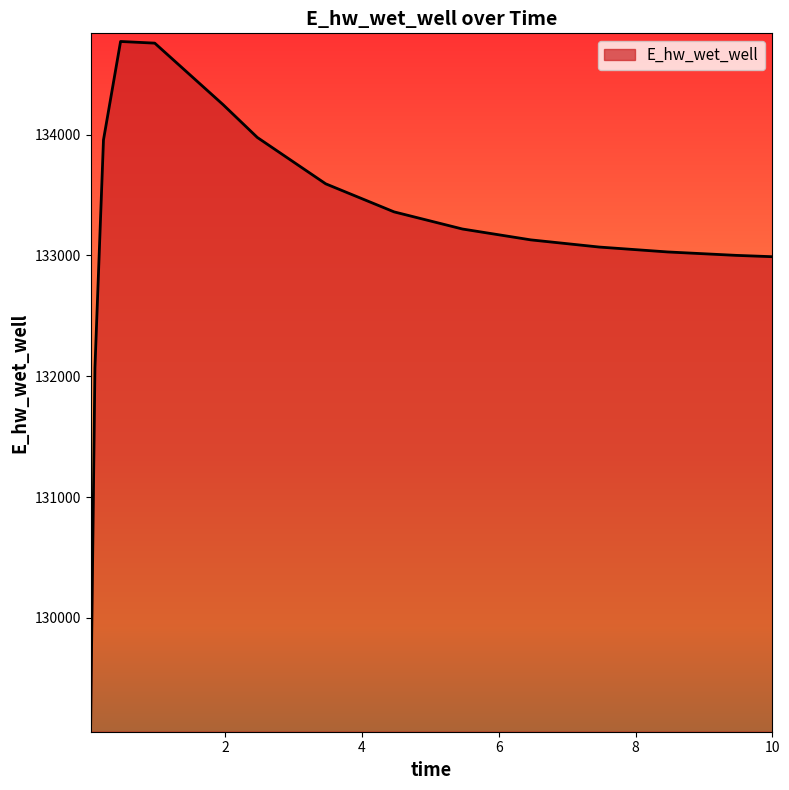

What is the minimum value shown in the chart?

129123.4